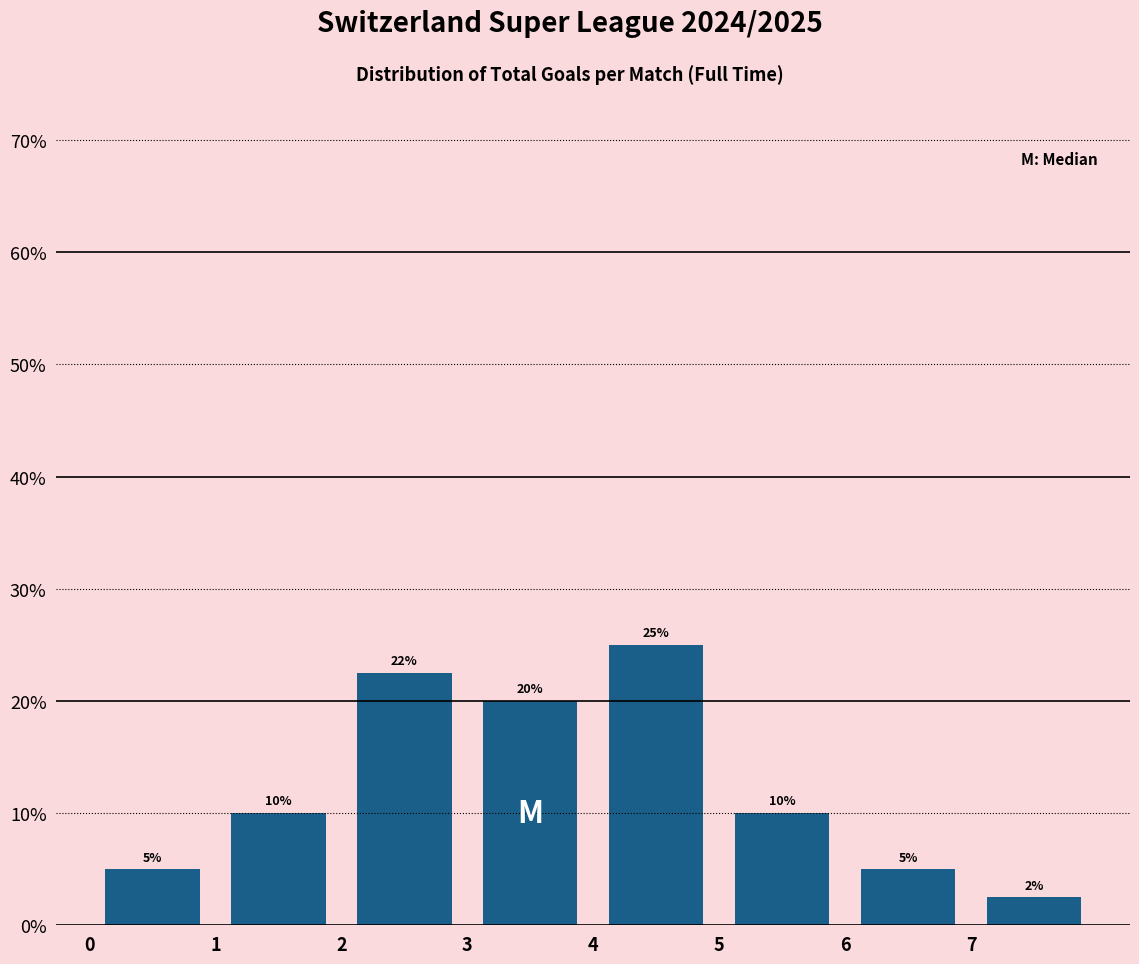

Over which range of the x-axis is the bar tallest?

4 to 5